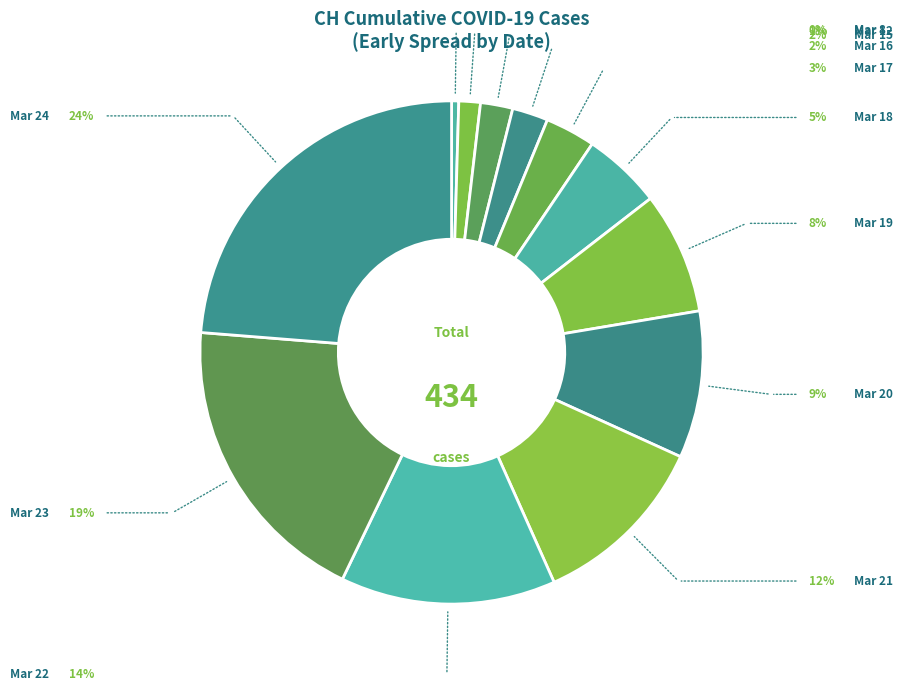

How many slices are in this pie chart?

12